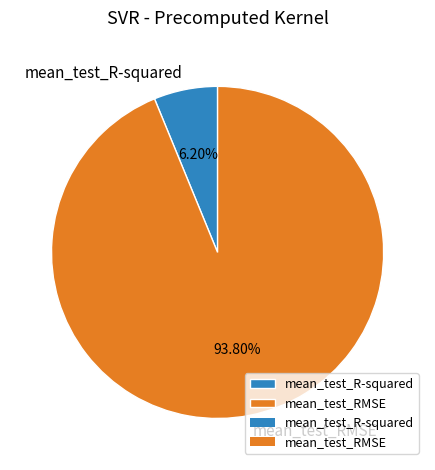

Do mean_test_RMSE and mean_test_R-squared together represent more than half of the pie?

Yes